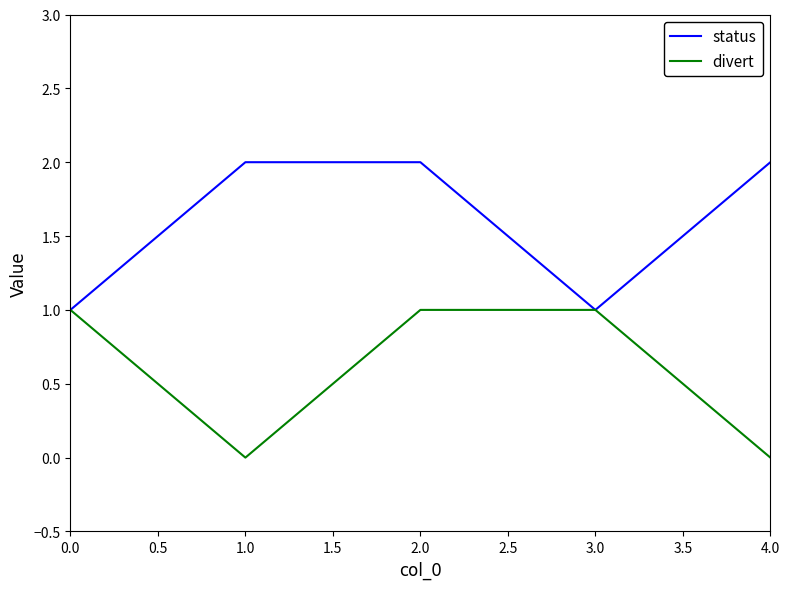

The status series shows 1 at 0.0. True or false?

True